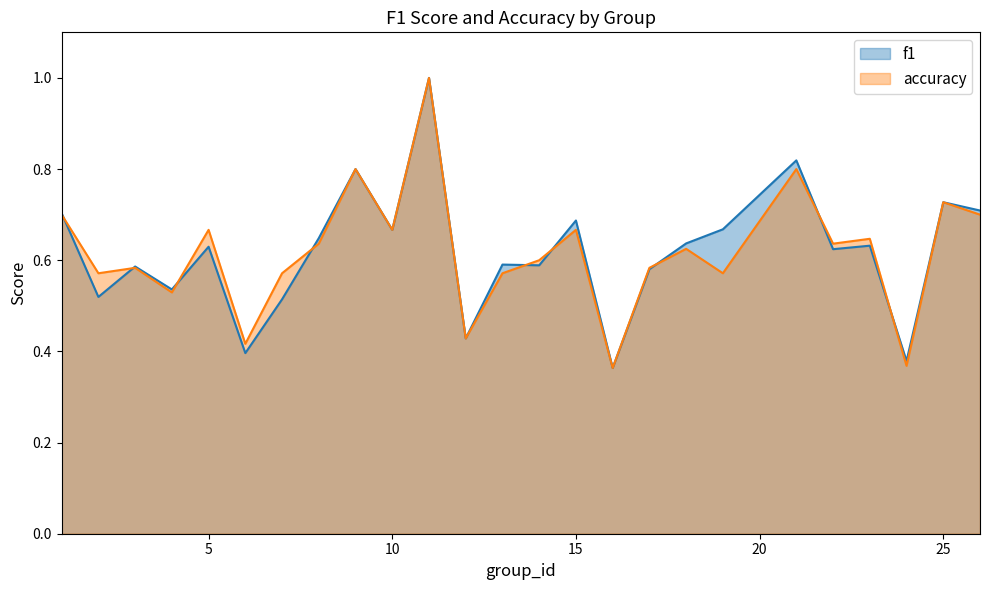

After their last crossing, which series has the higher values: accuracy or f1?

f1